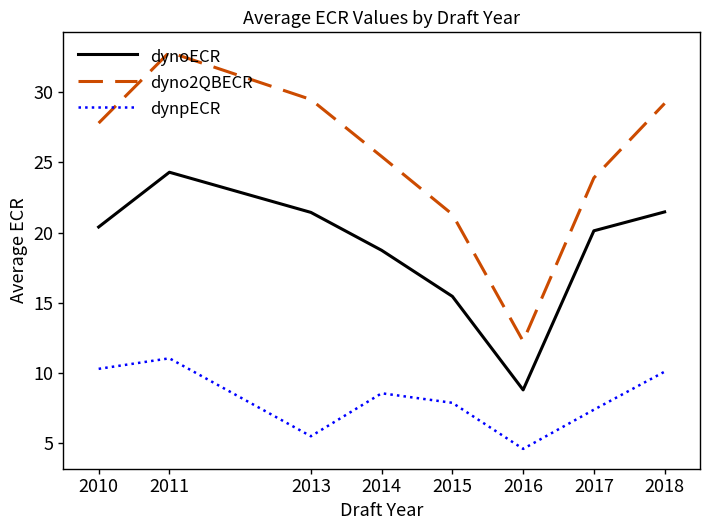

The value of dynoECR at 2010 is 10.2. True or false?

False